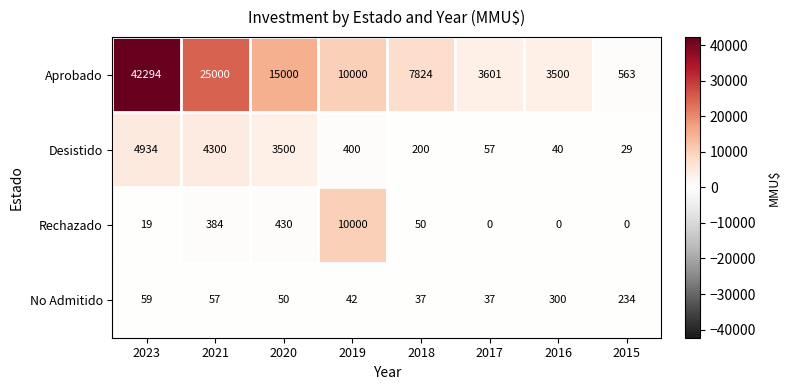

Count the number of categories in the chart.

8